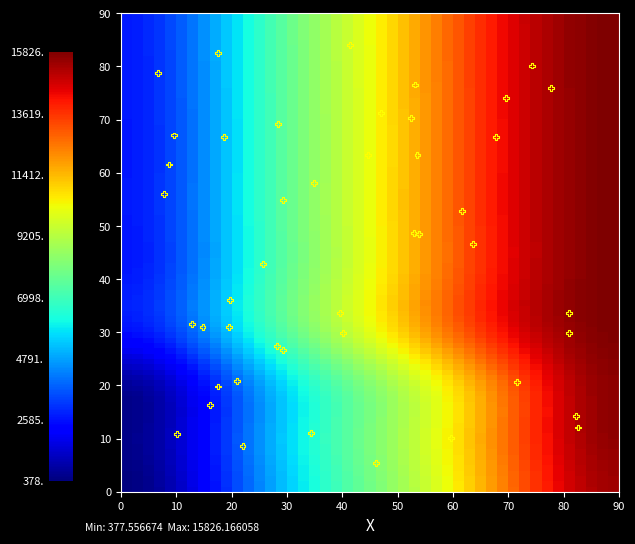

What Y value in the scatter plot is closest to 44?

42.8